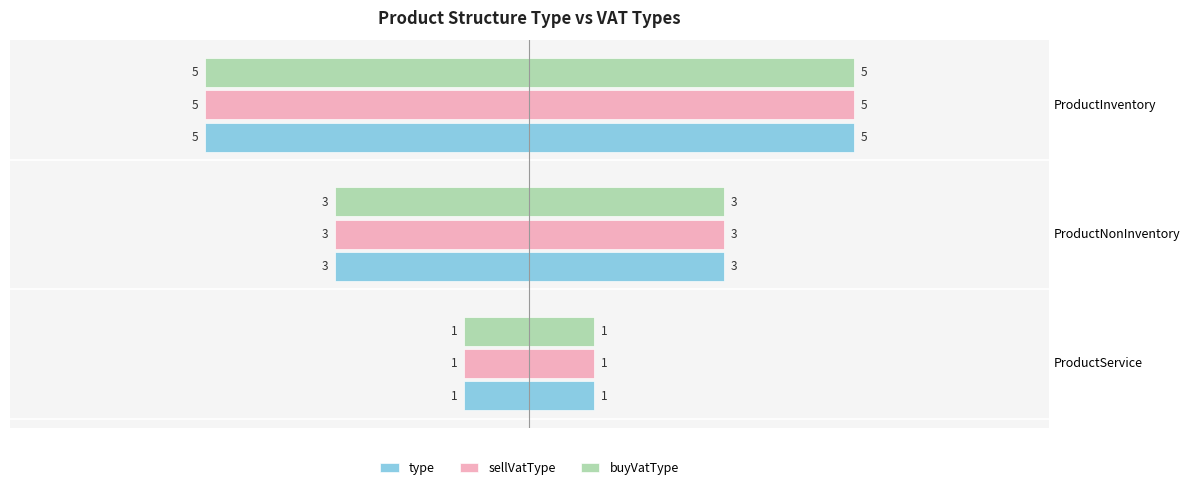

Reading left to right, what are all the values shown in this chart?

type: -1	-3	-5
sellVatType: -1	-3	-5
buyVatType: -1	-3	-5